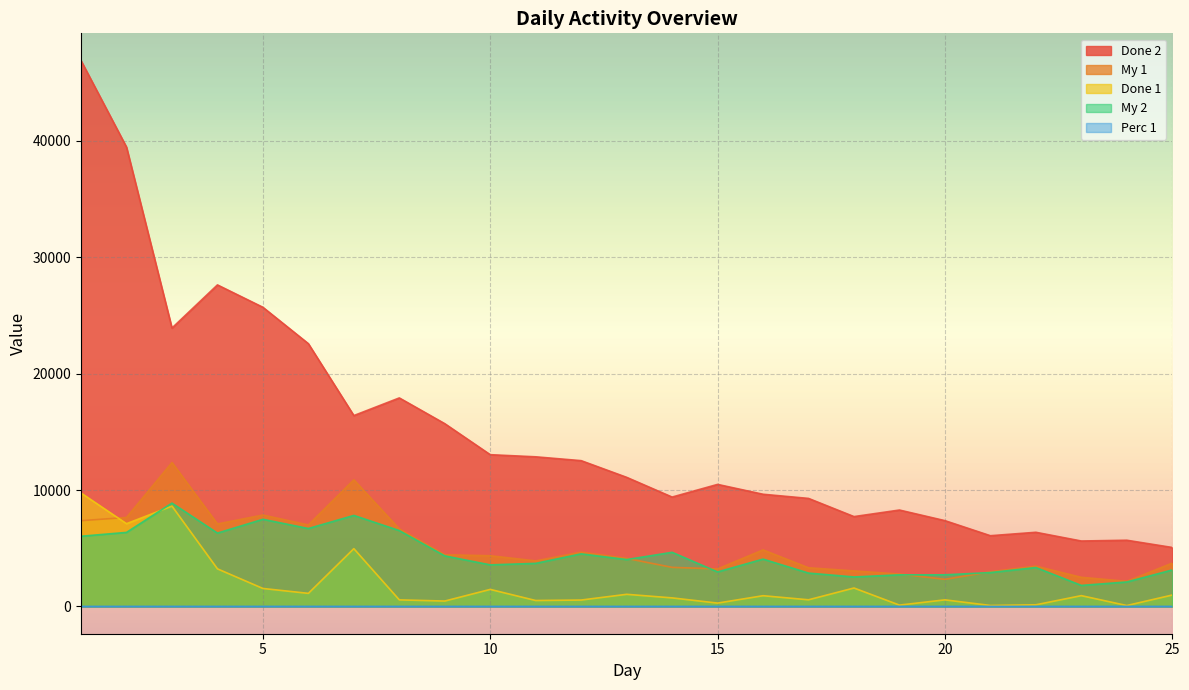

At how many categories does at least one series exceed 21885?

6